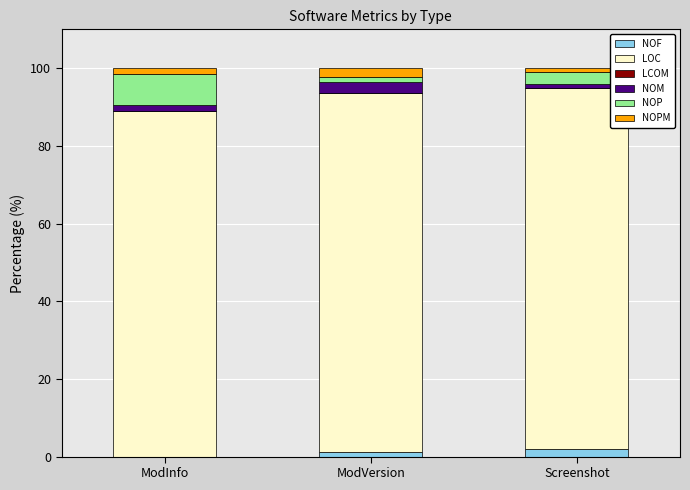

How many data points in NOF are above 1?

2